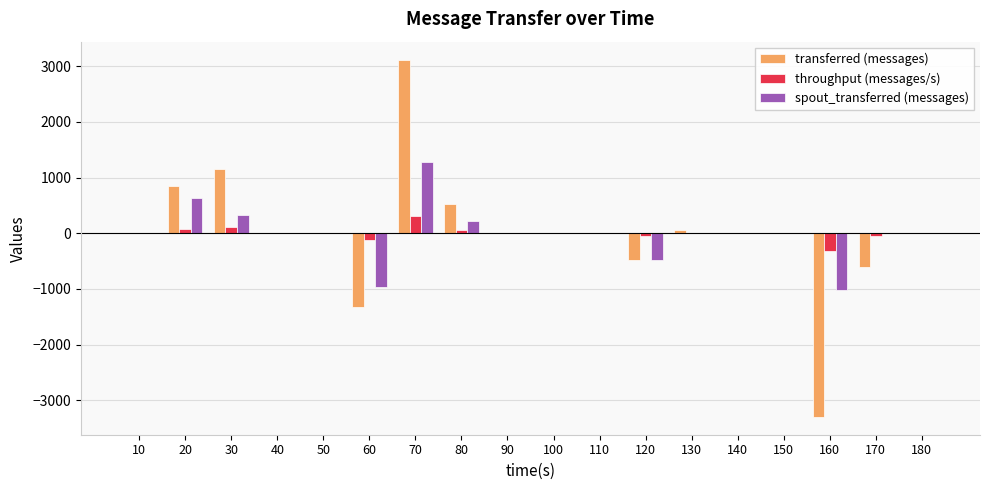

Which series changed the most between 10 and 80?

transferred (messages)